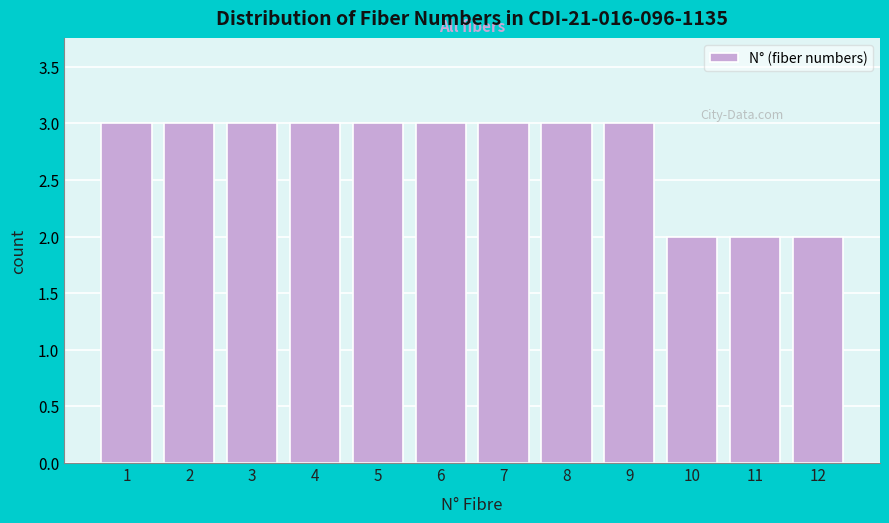

Reading right to left, list all the values displayed in this chart.

2	2	2	3	3	3	3	3	3	3	3	3